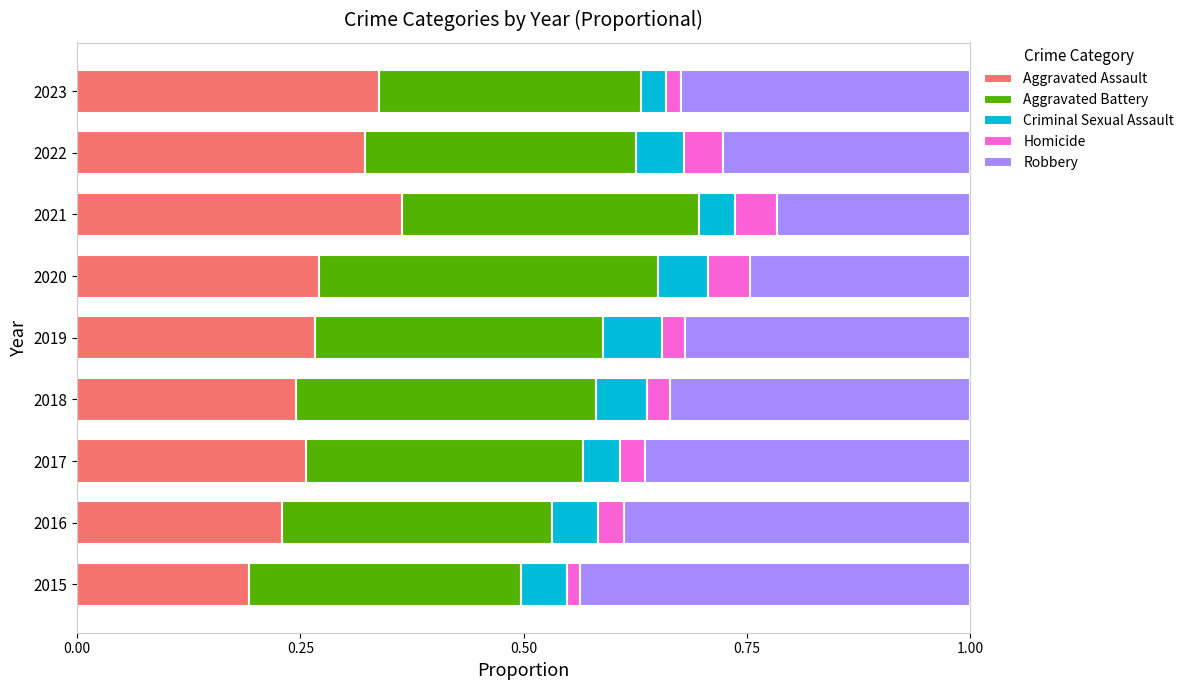

What are all the series names shown in the legend?

Aggravated Assault, Aggravated Battery, Criminal Sexual Assault, Homicide, Robbery